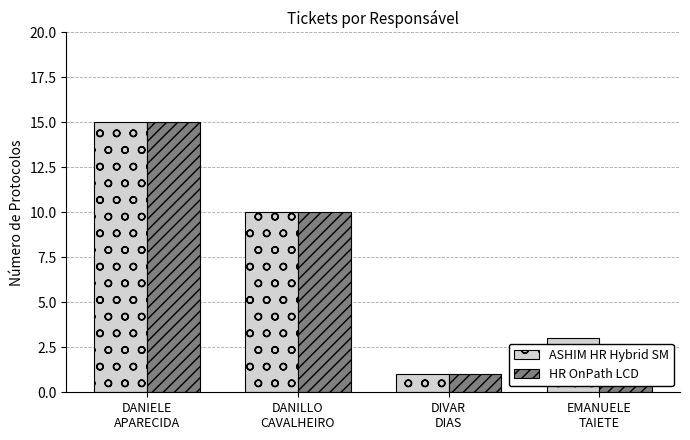

What is the maximum value for HR OnPath LCD?

15